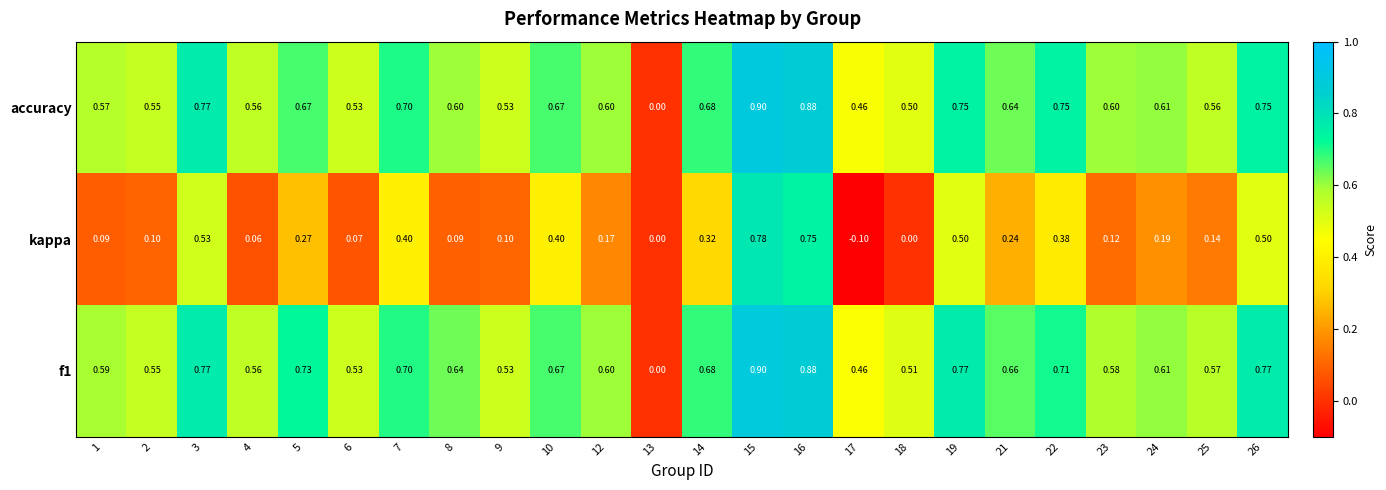

Between 23 and 24, which series saw the biggest shift?

kappa